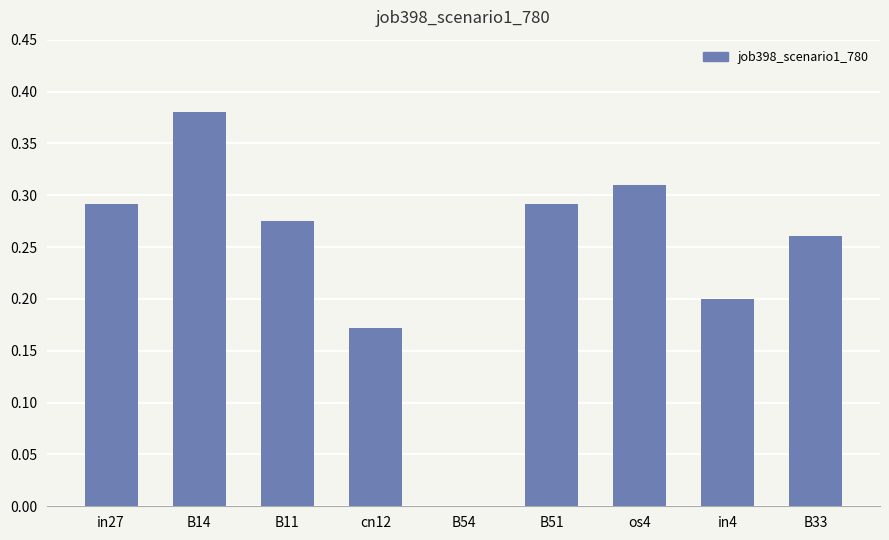

True or false: the data shows 0.6 at B14.

False